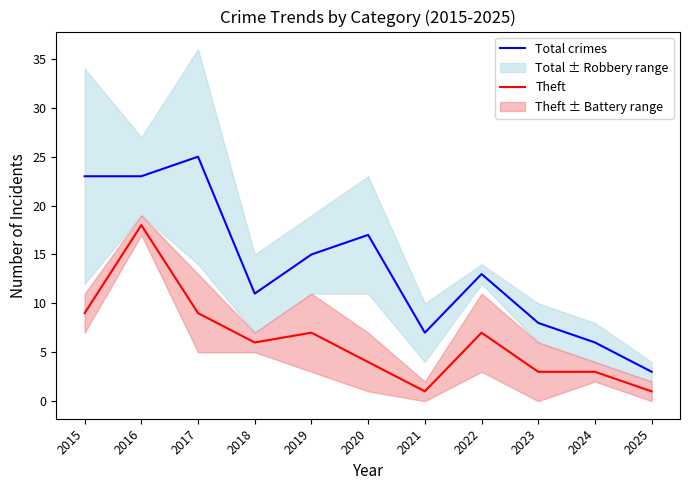

At which category is the sum across all series the highest?

2016